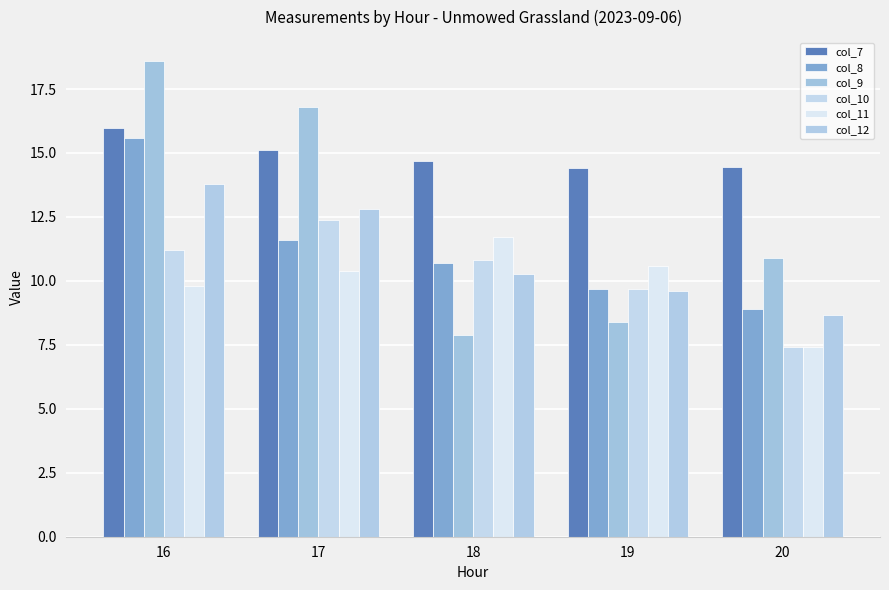

What is the difference between the maximum and minimum values in the col_7 series?

1.5